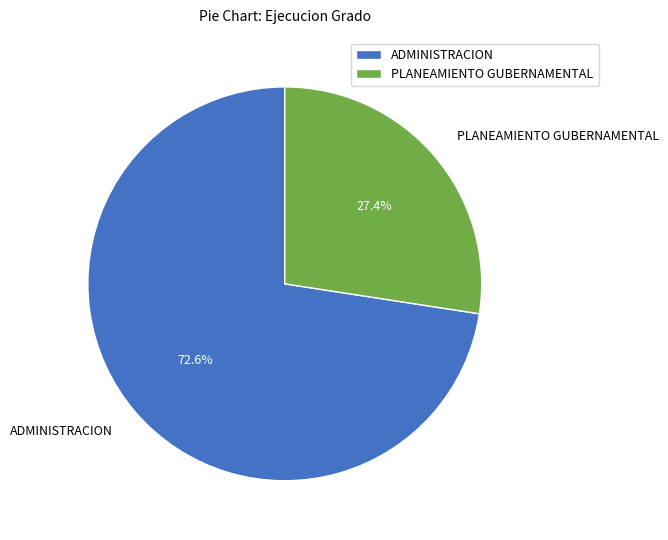

What percentage is the ADMINISTRACION slice, to the nearest percent?

73%